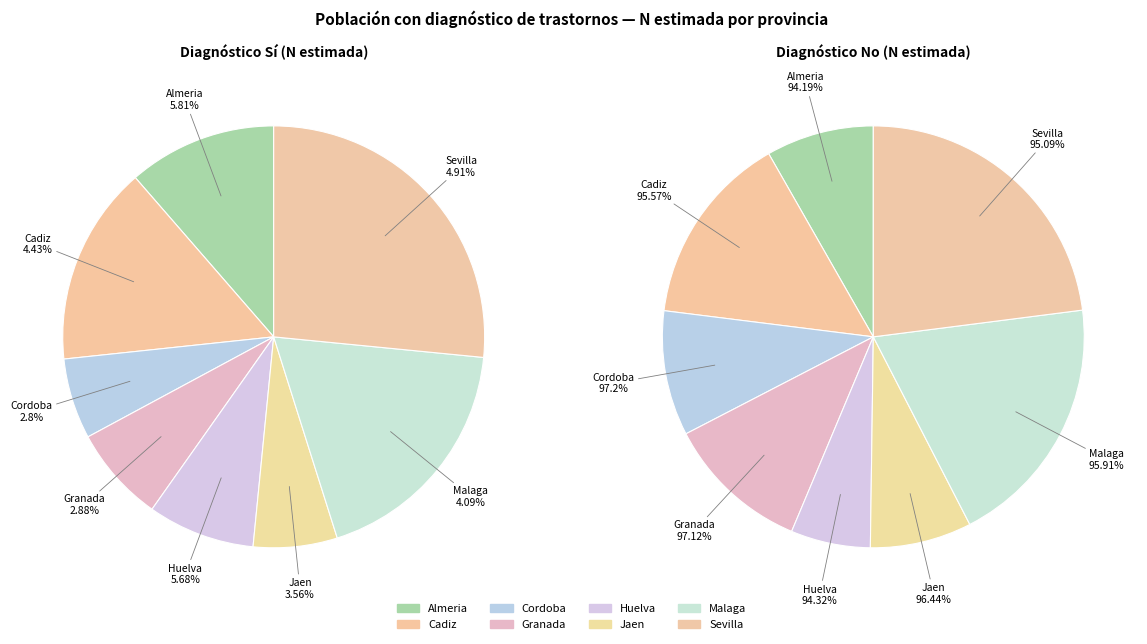

What percentage is the Granada slice, to the nearest percent?

11%